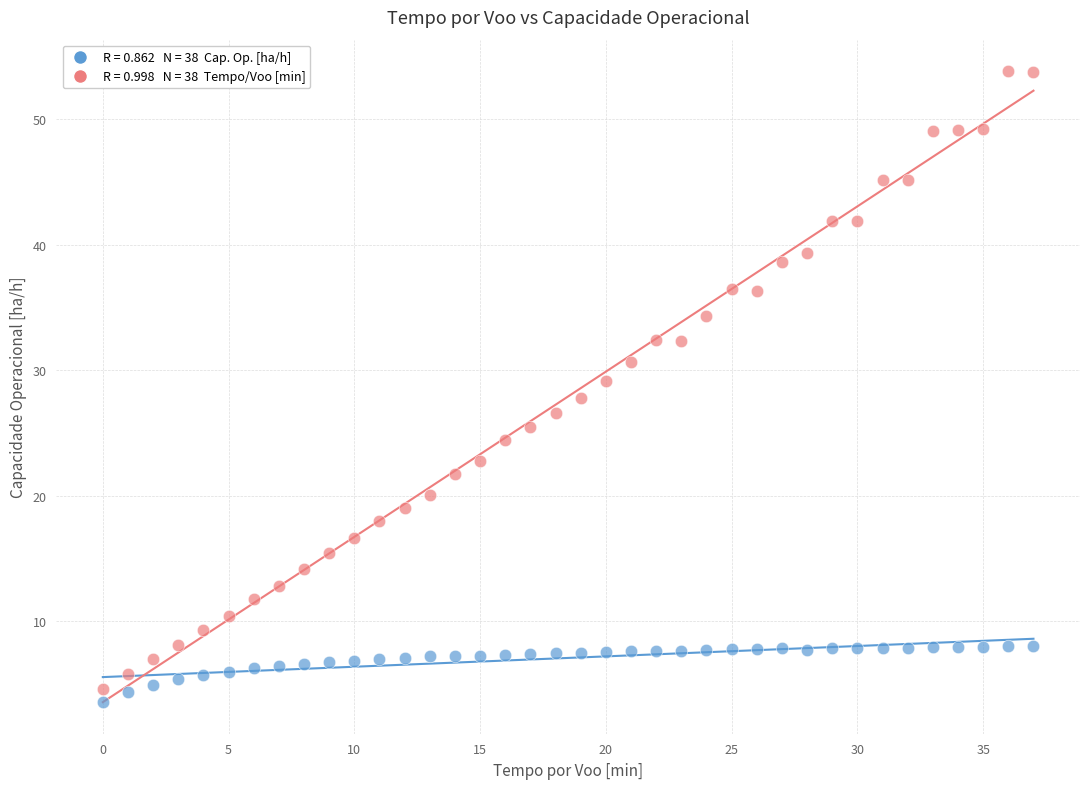

Across all data points, what is the range of Y values (max minus min)?

50.3